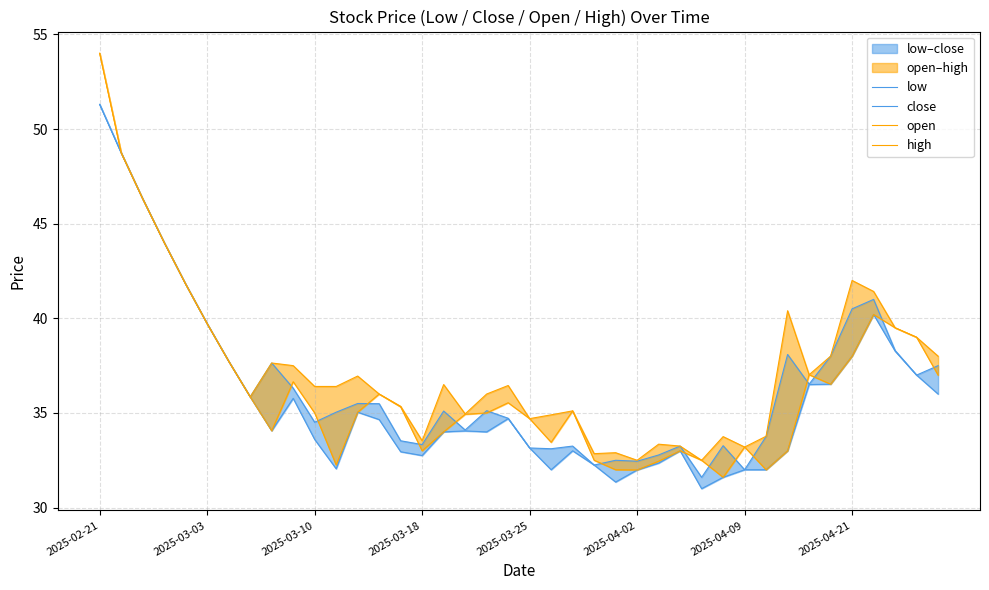

Which has a higher value, 35 or 32?

35